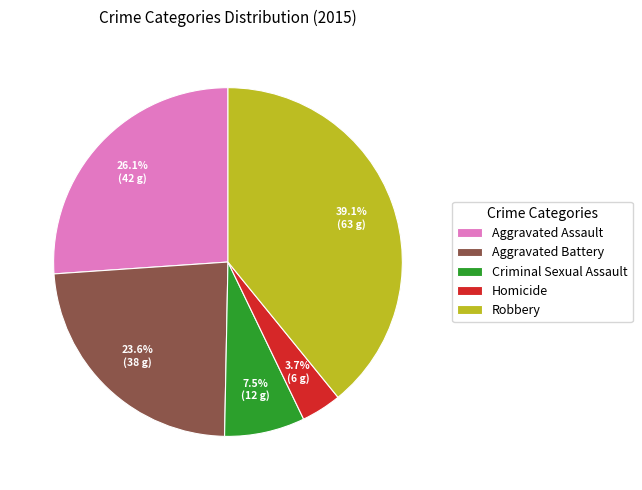

Between Aggravated Battery and Robbery, which is larger?

Robbery